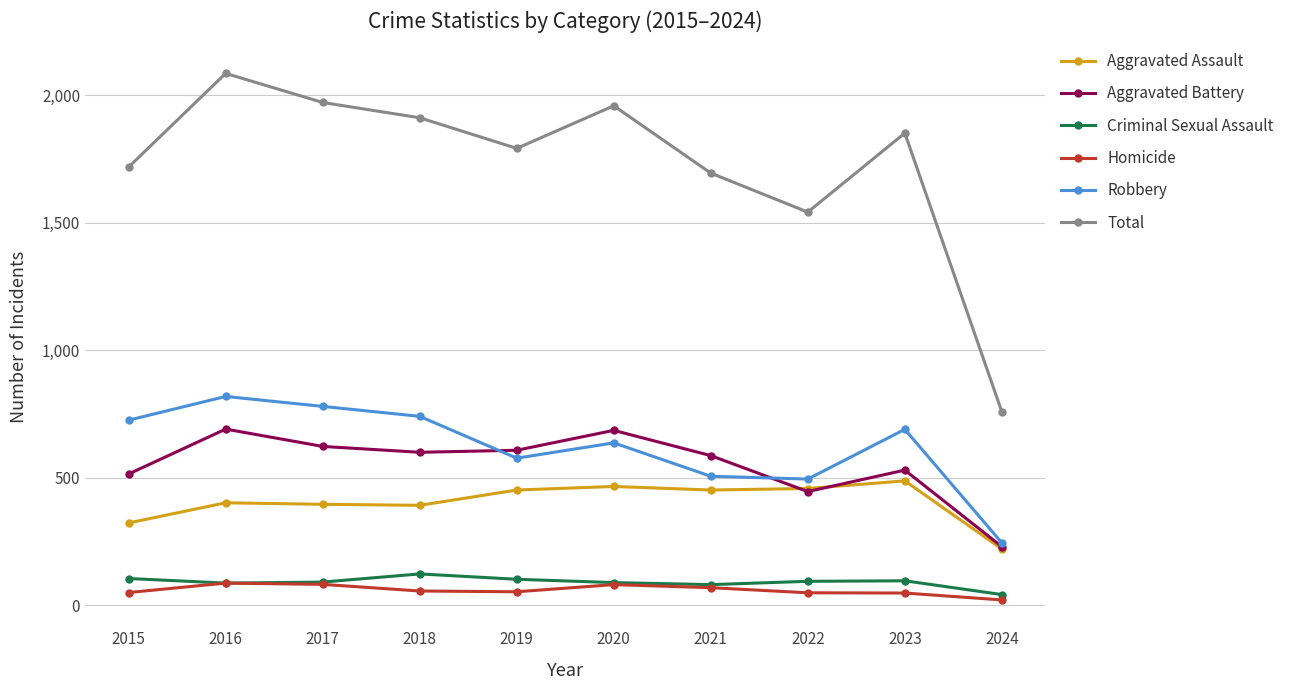

The Robbery series shows 741 at 2018. True or false?

True